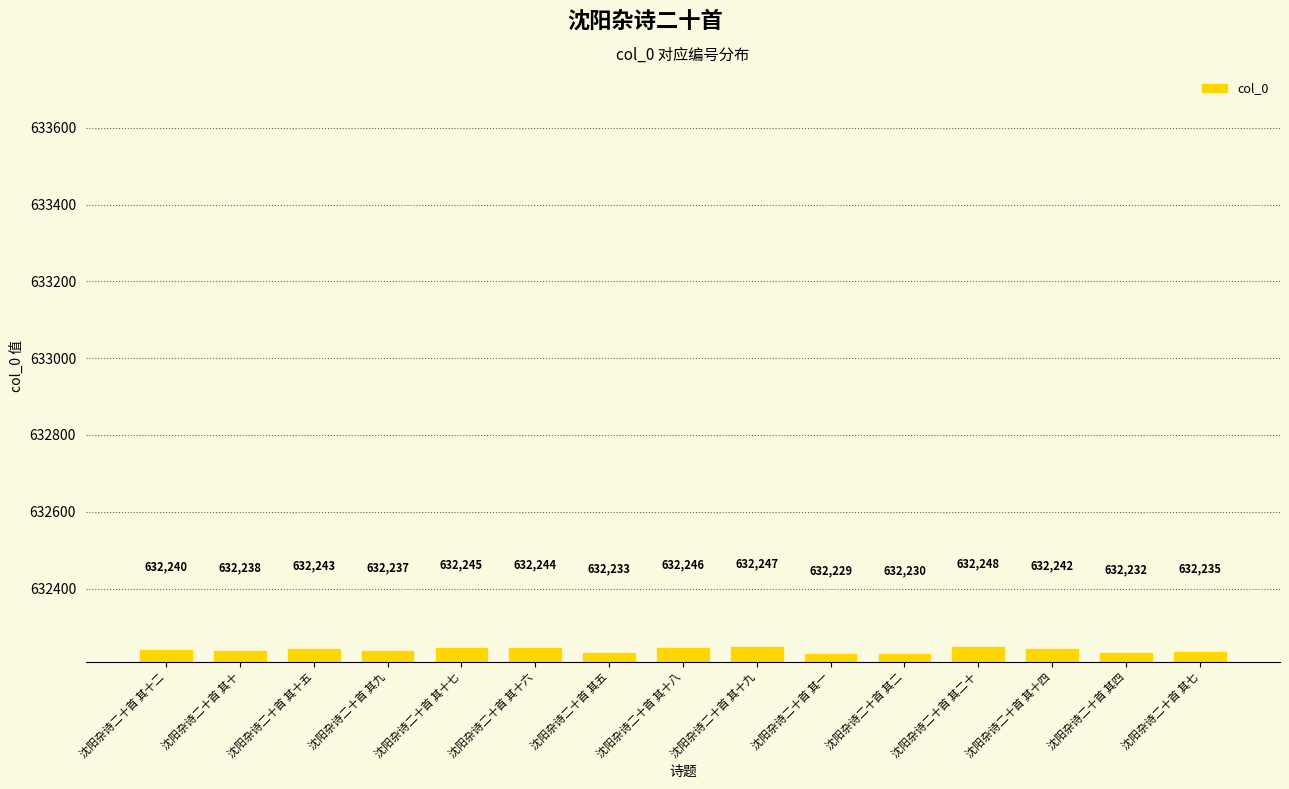

Which has a higher value, 沈阳杂诗二十首 其七 or 沈阳杂诗二十首 其四?

沈阳杂诗二十首 其七